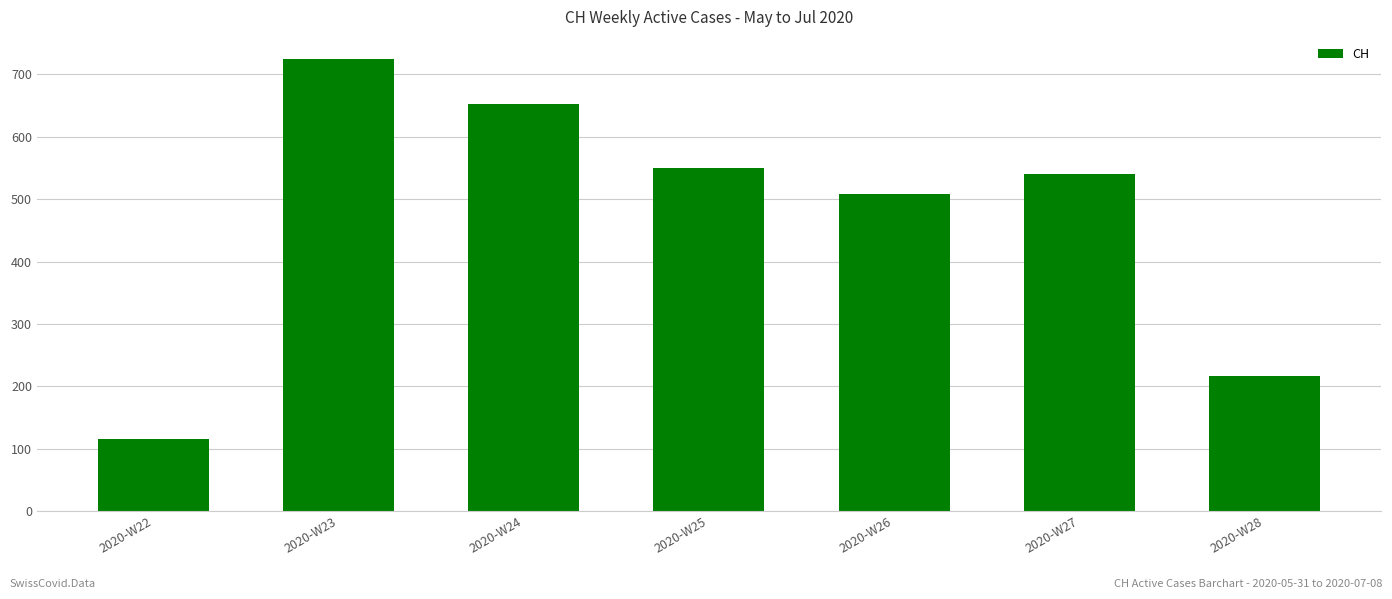

What is the sum of all values?

3307